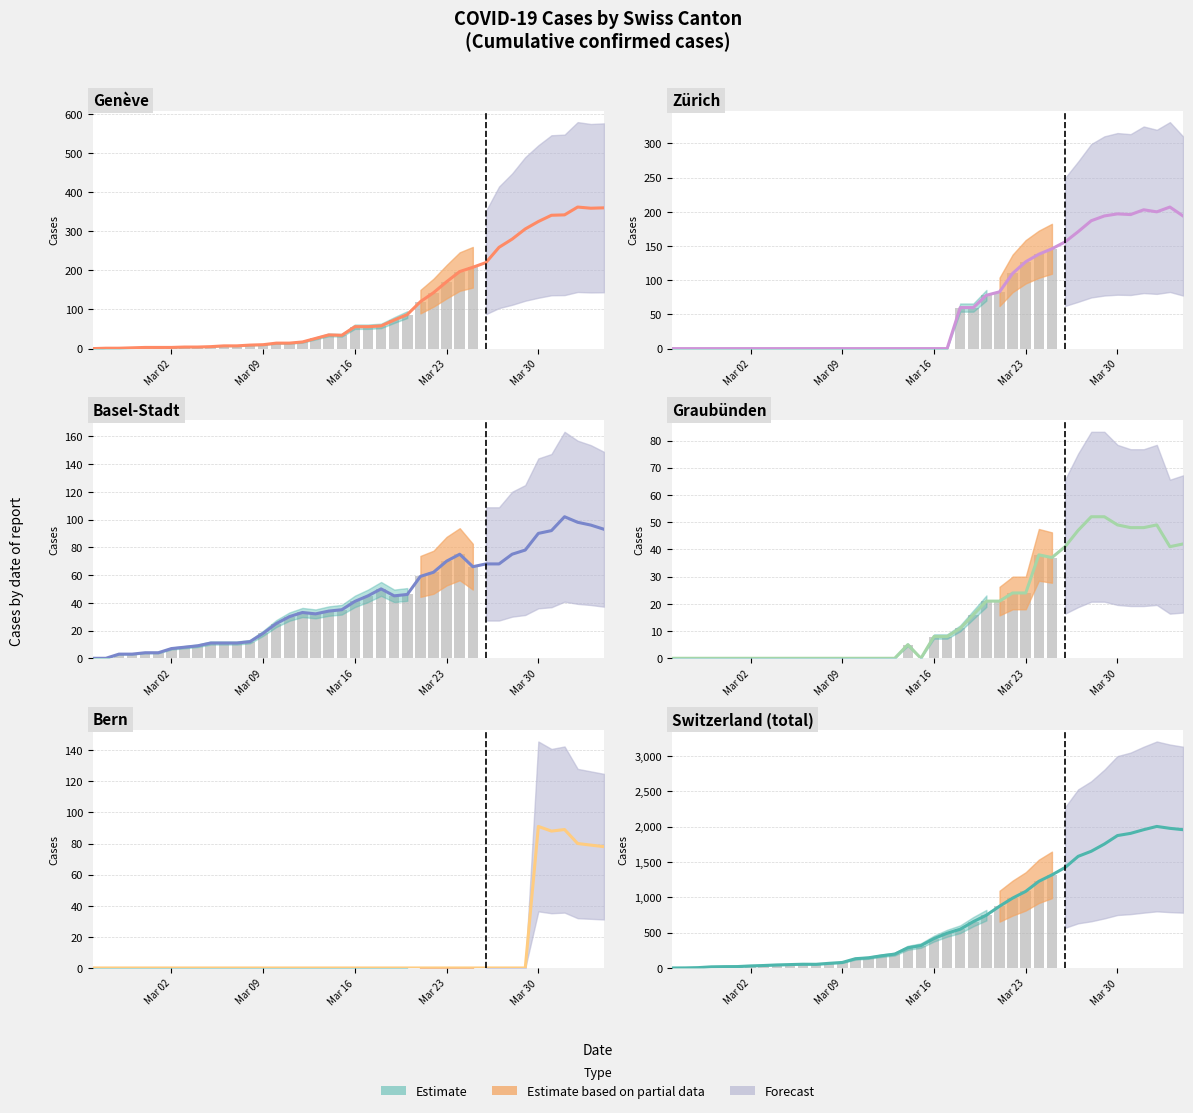

Is it true that Bern equals 53 at 32?

False